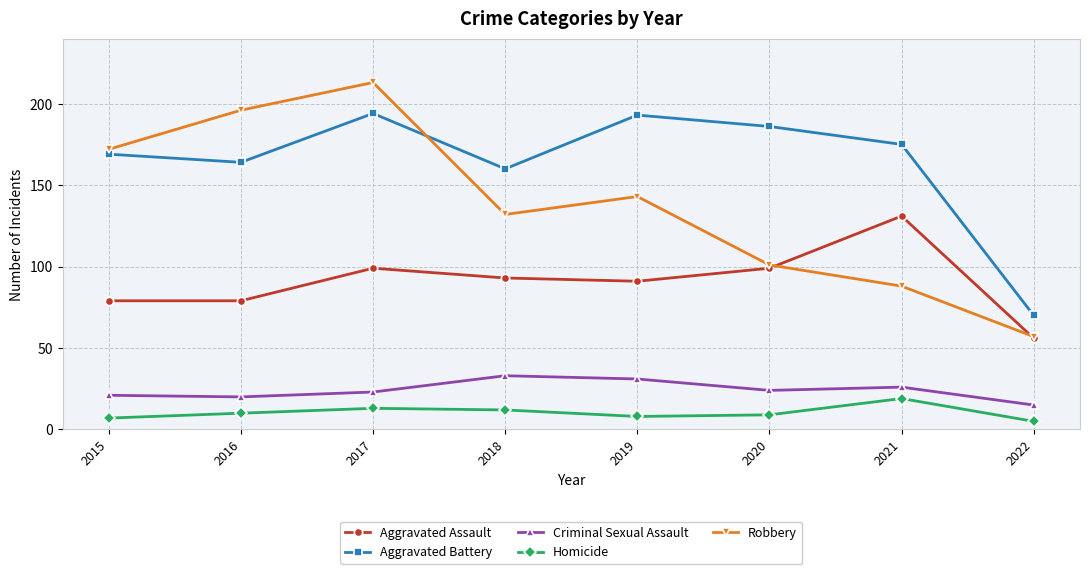

Reading left to right, transcribe all the data shown in this chart.

Aggravated Assault: 79	79	99	93	91	99	131	56
Aggravated Battery: 169	164	194	160	193	186	175	70
Criminal Sexual Assault: 21	20	23	33	31	24	26	15
Homicide: 7	10	13	12	8	9	19	5
Robbery: 172	196	213	132	143	101	88	57